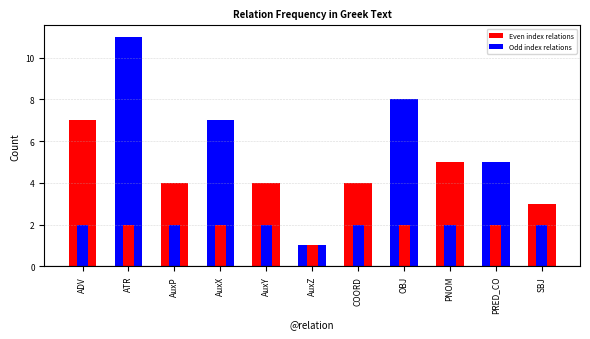

Reading right to left, list all the values displayed in this chart.

SBJ=3	PRED_CO=5	PNOM=5	OBJ=8	COORD=4	AuxZ=1	AuxY=4	AuxX=7	AuxP=4	ATR=11	ADV=7